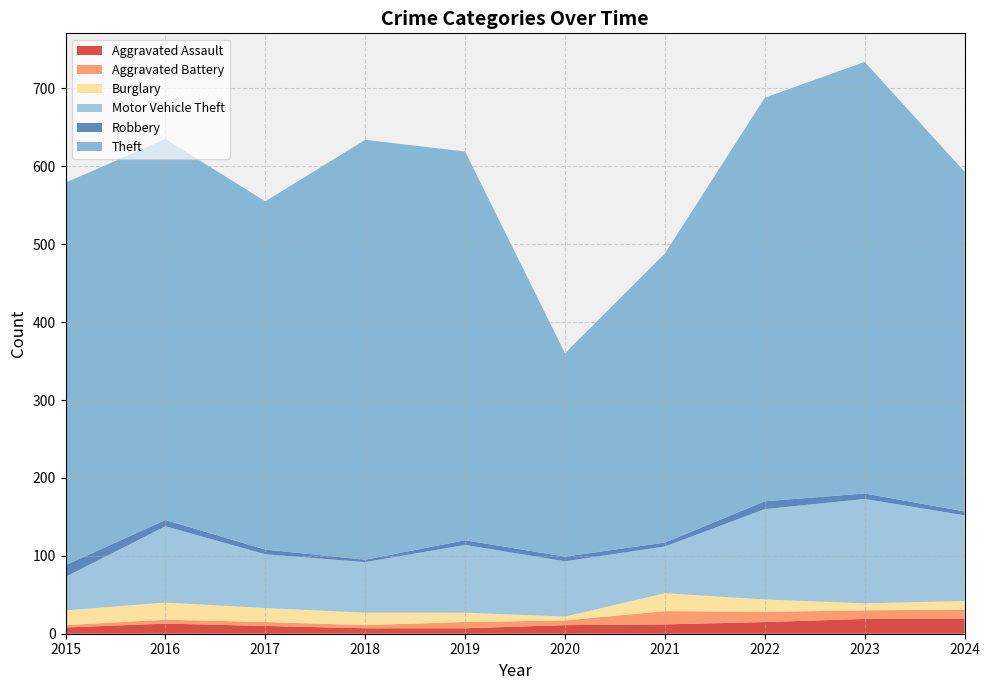

Reading right to left, extract all data points from this chart.

Aggravated Assault: 2024=19	2023=19	2022=15	2021=12	2020=11	2019=7	2018=7	2017=10	2016=13	2015=8
Aggravated Battery: 2024=12	2023=11	2022=13	2021=17	2020=6	2019=8	2018=4	2017=5	2016=5	2015=3
Burglary: 2024=11	2023=9	2022=16	2021=23	2020=5	2019=12	2018=16	2017=18	2016=22	2015=19
Motor Vehicle Theft: 2024=110	2023=134	2022=116	2021=60	2020=71	2019=87	2018=65	2017=69	2016=98	2015=43
Robbery: 2024=5	2023=7	2022=10	2021=5	2020=6	2019=6	2018=3	2017=6	2016=8	2015=15
Theft: 2024=436	2023=554	2022=518	2021=371	2020=261	2019=499	2018=539	2017=447	2016=489	2015=491